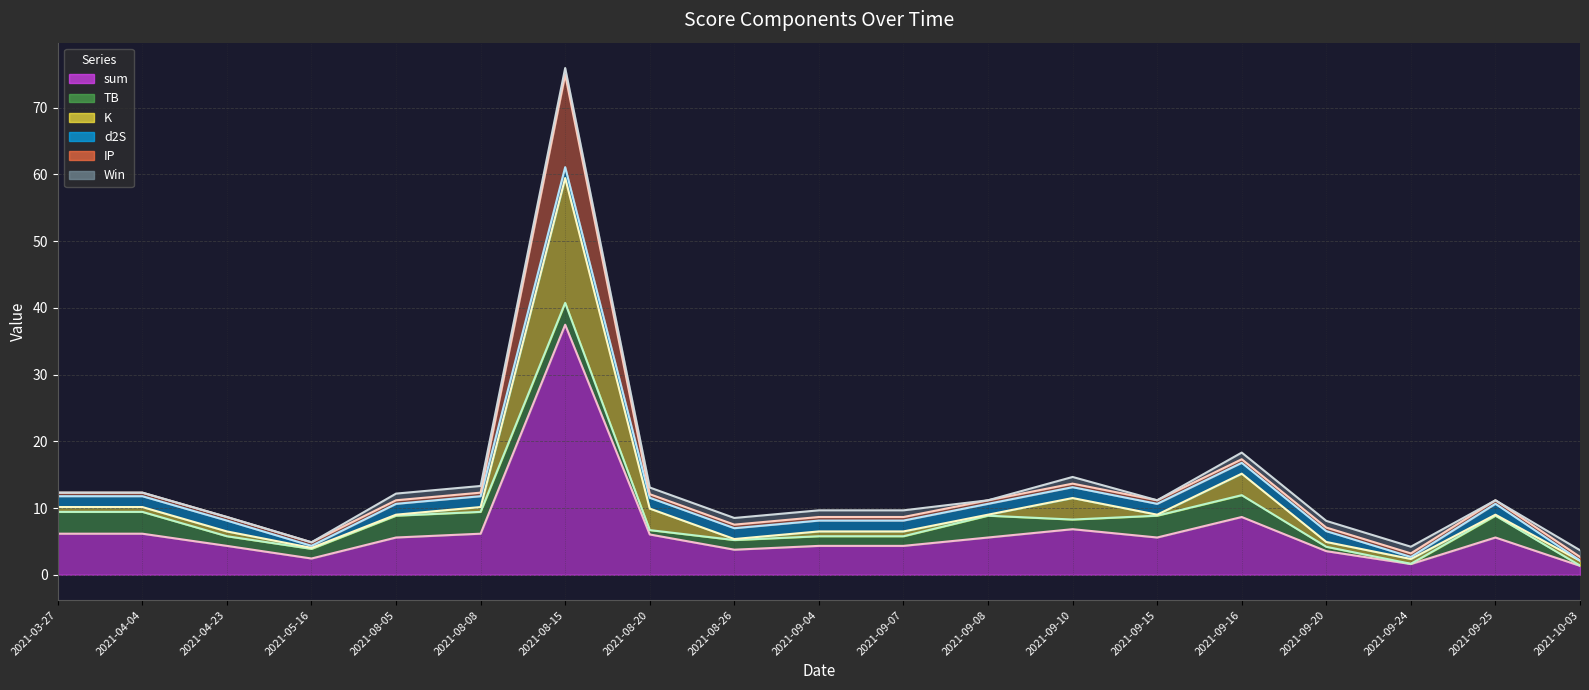

True or false: Win (line) has a value of 13.3 at 2021-08-08.

True